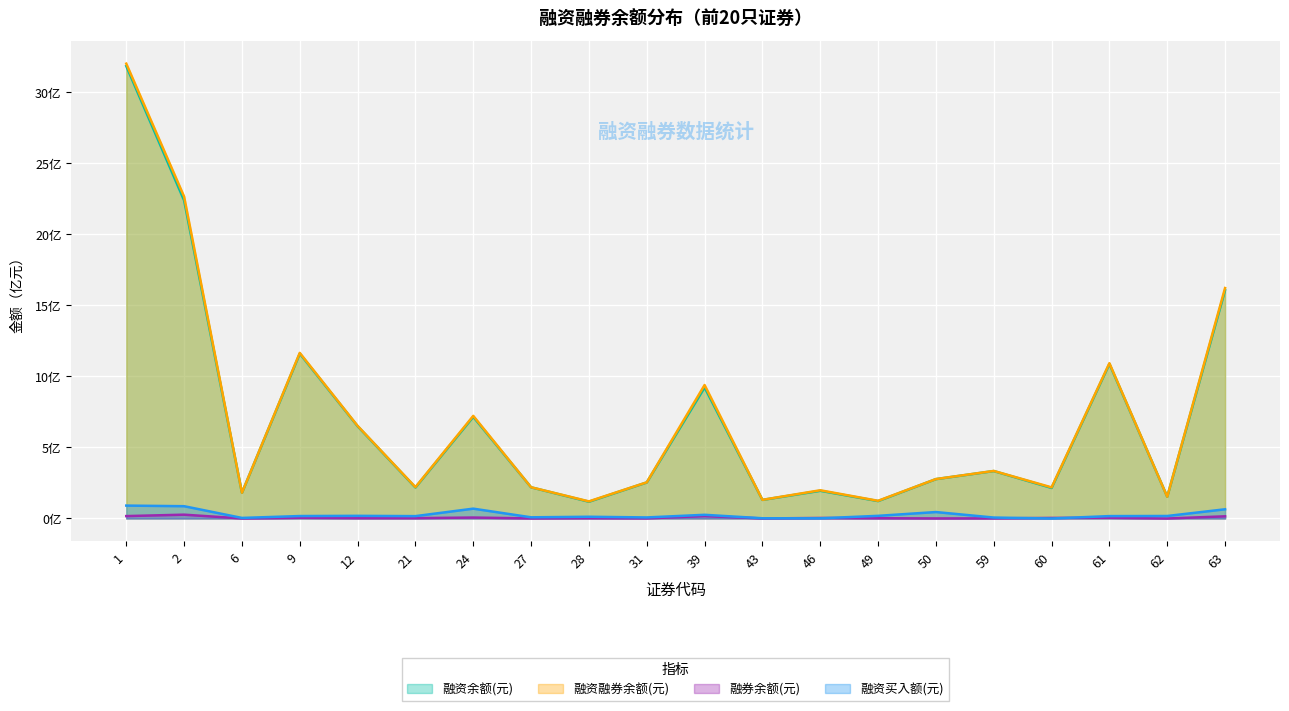

Is the value of 融券余额(元) at 24 greater than the value of 融资余额(元) at 59?

No